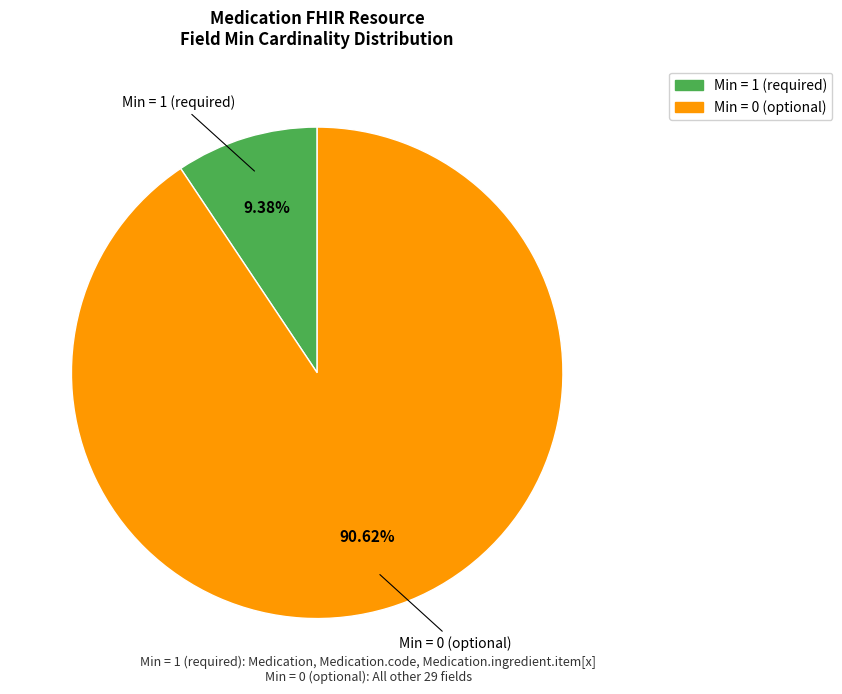

Does any single category account for the majority?

Yes